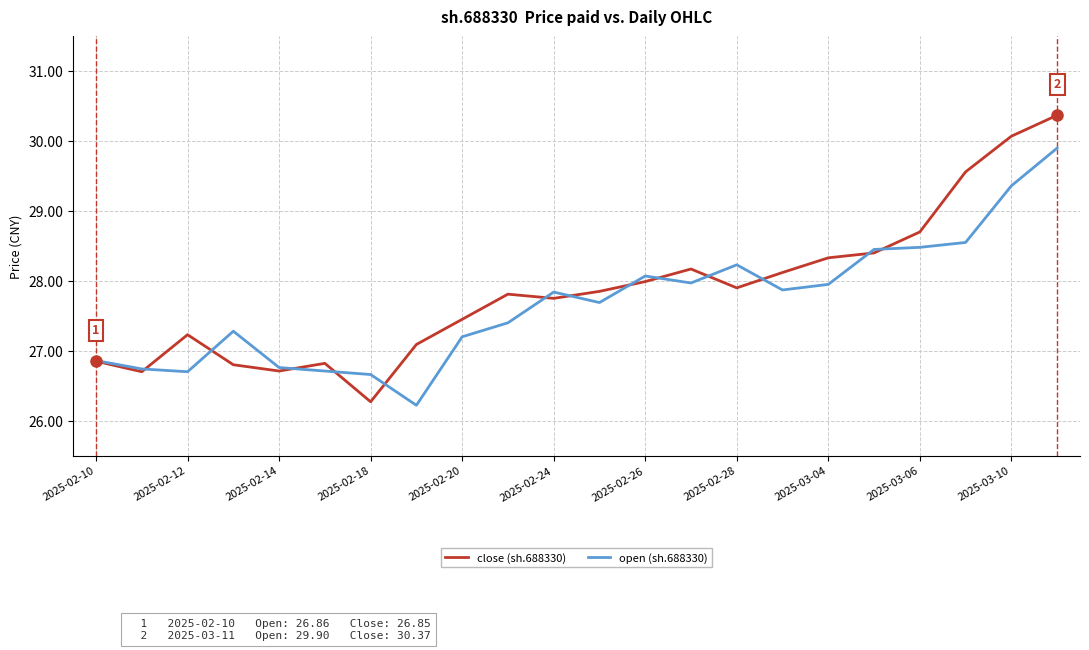

What are all the series names shown in the legend?

close (sh.688330), open (sh.688330)